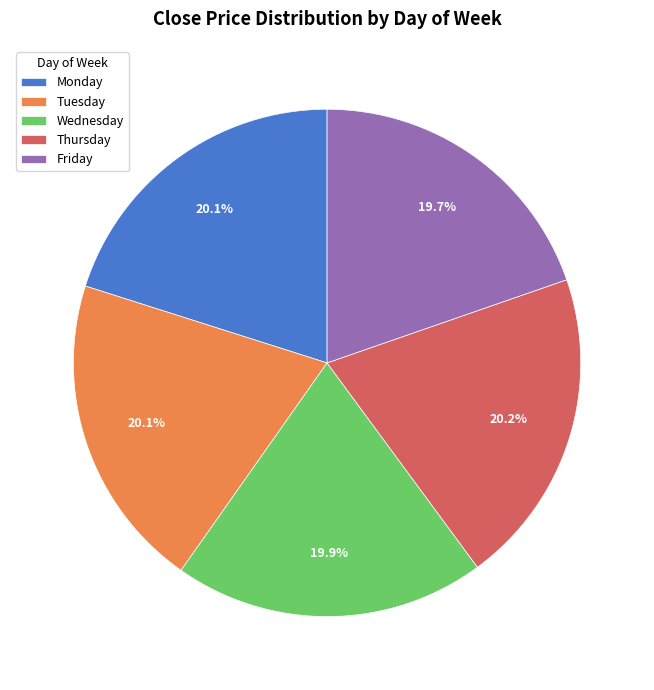

How many segments does this pie chart have?

5